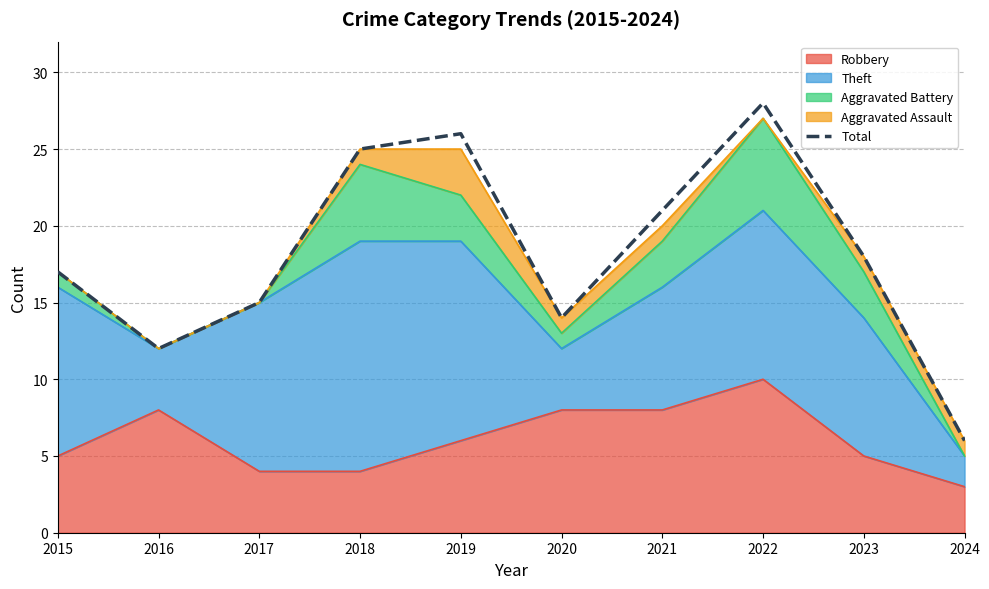

What is the average value?

18